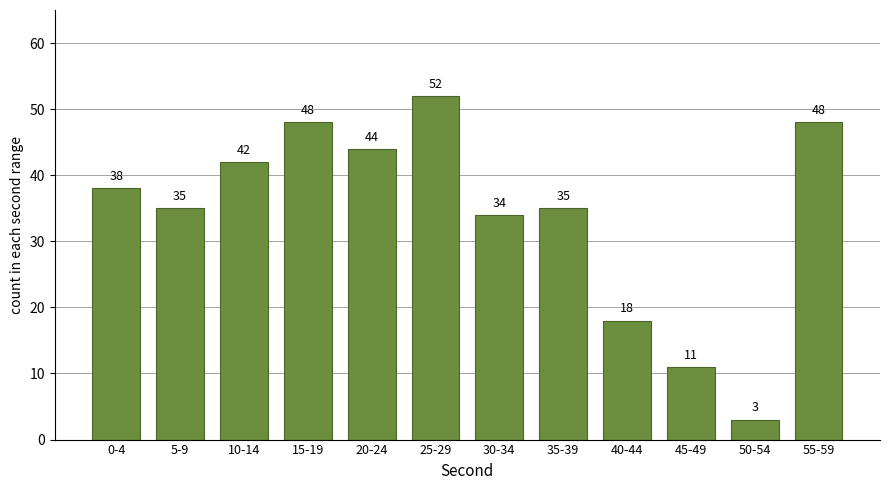

Reading left to right, extract all data points from this chart.

0-4=38	5-9=35	10-14=42	15-19=48	20-24=44	25-29=52	30-34=34	35-39=35	40-44=18	45-49=11	50-54=3	55-59=48